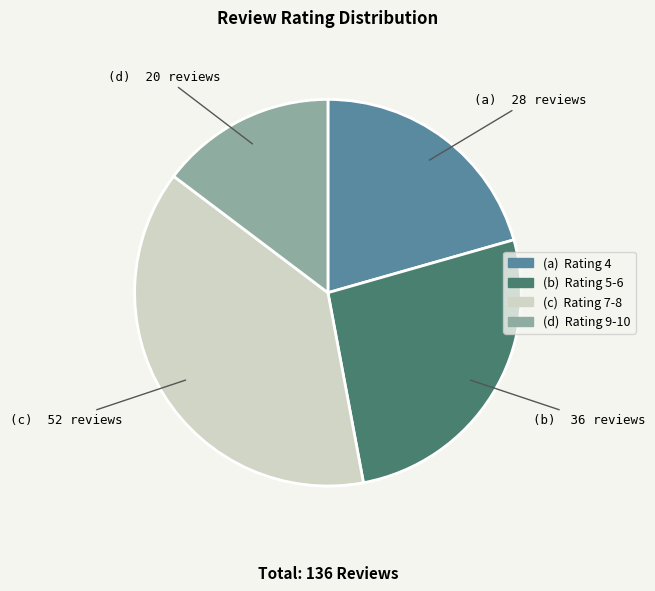

How many slices are in this pie chart?

4